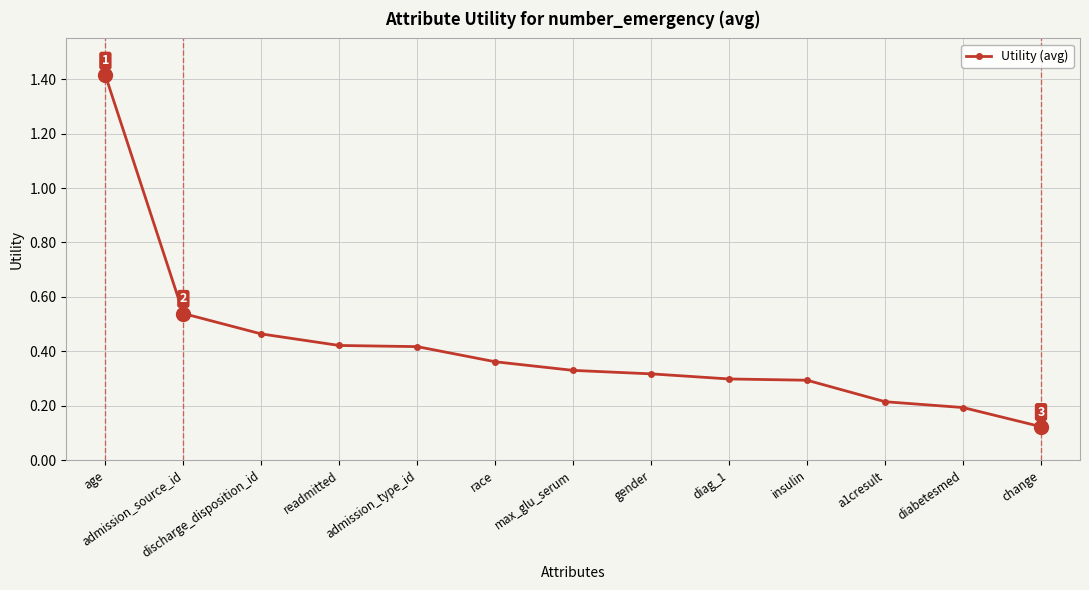

The value at gender is 0.3. True or false?

True